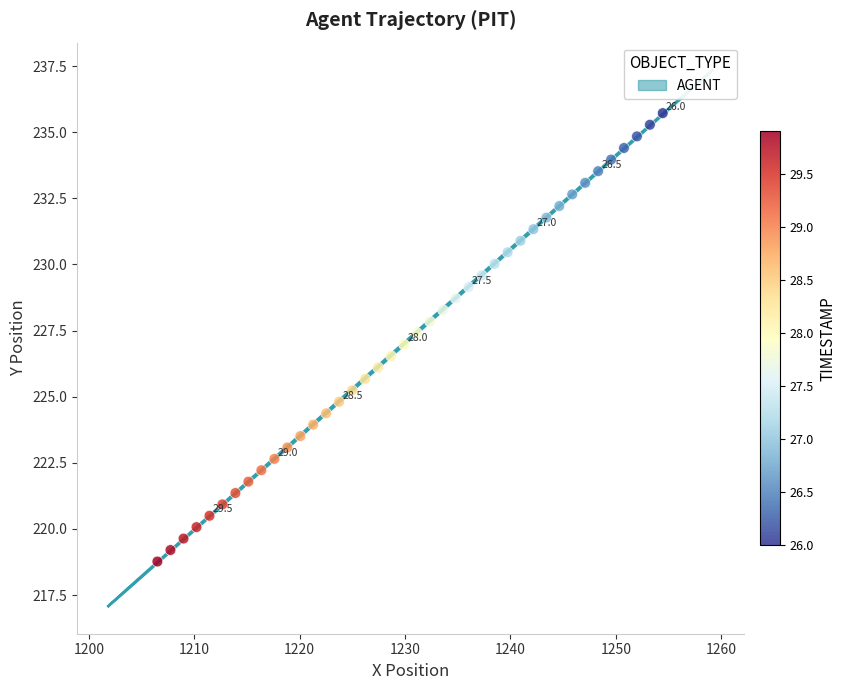

What is the range of Y values (max minus min)?

17.0